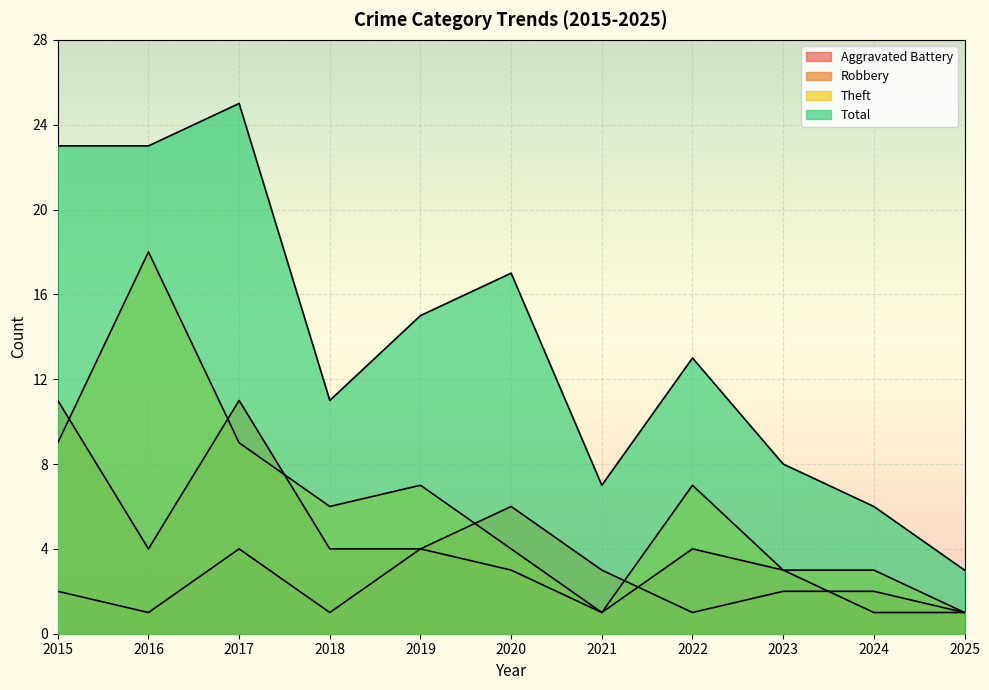

Where does the Theft series first go above 6?

2015